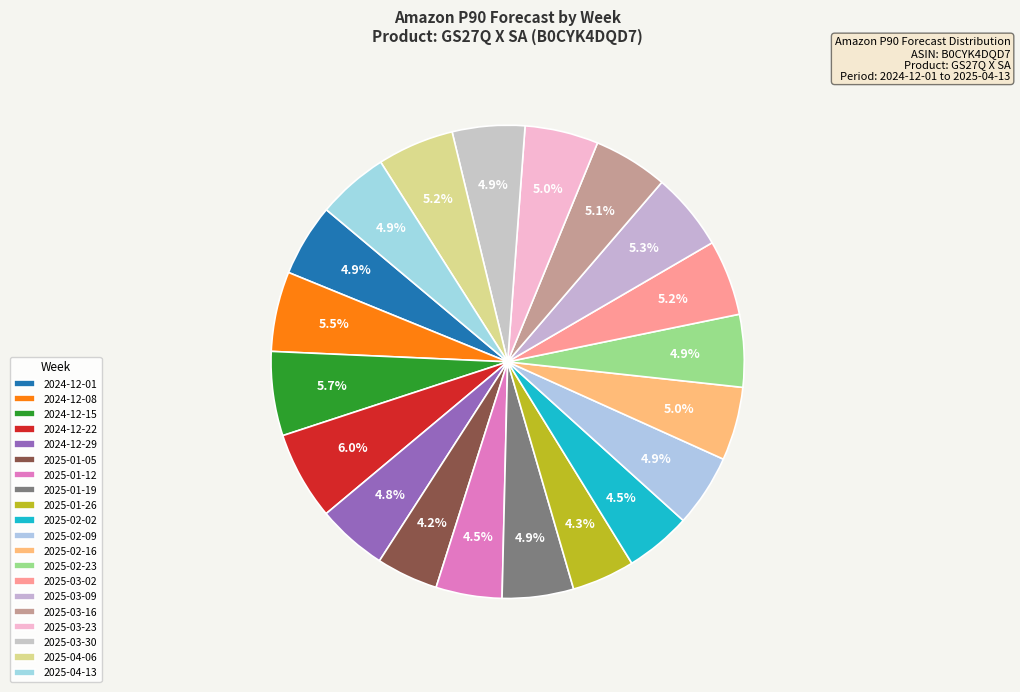

How many slices are in this pie chart?

20